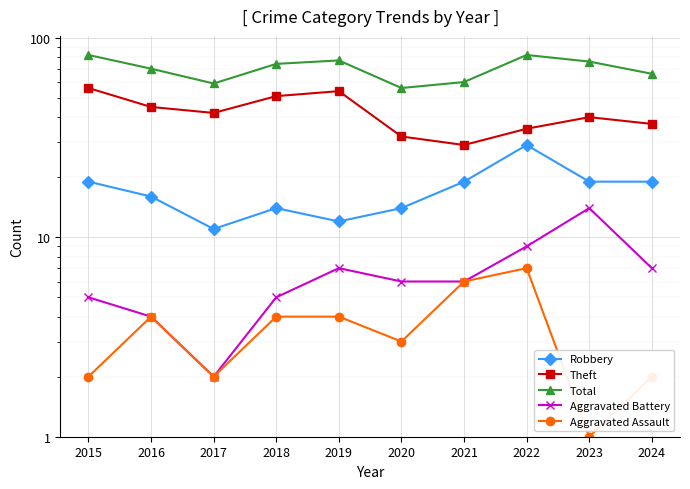

What is the greatest value displayed?

82